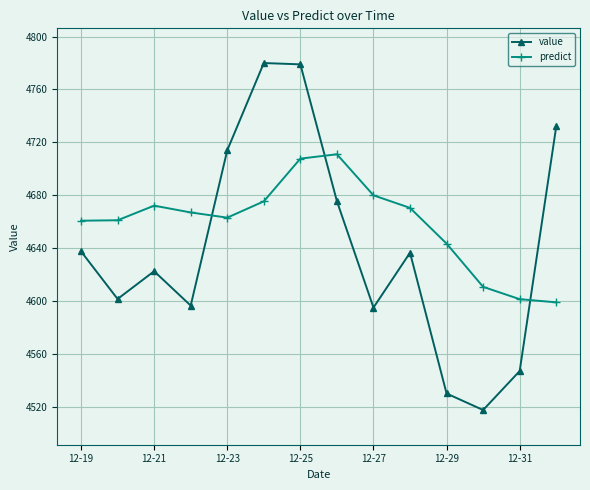

Rank the series by their maximum value, from highest to lowest.

value, predict